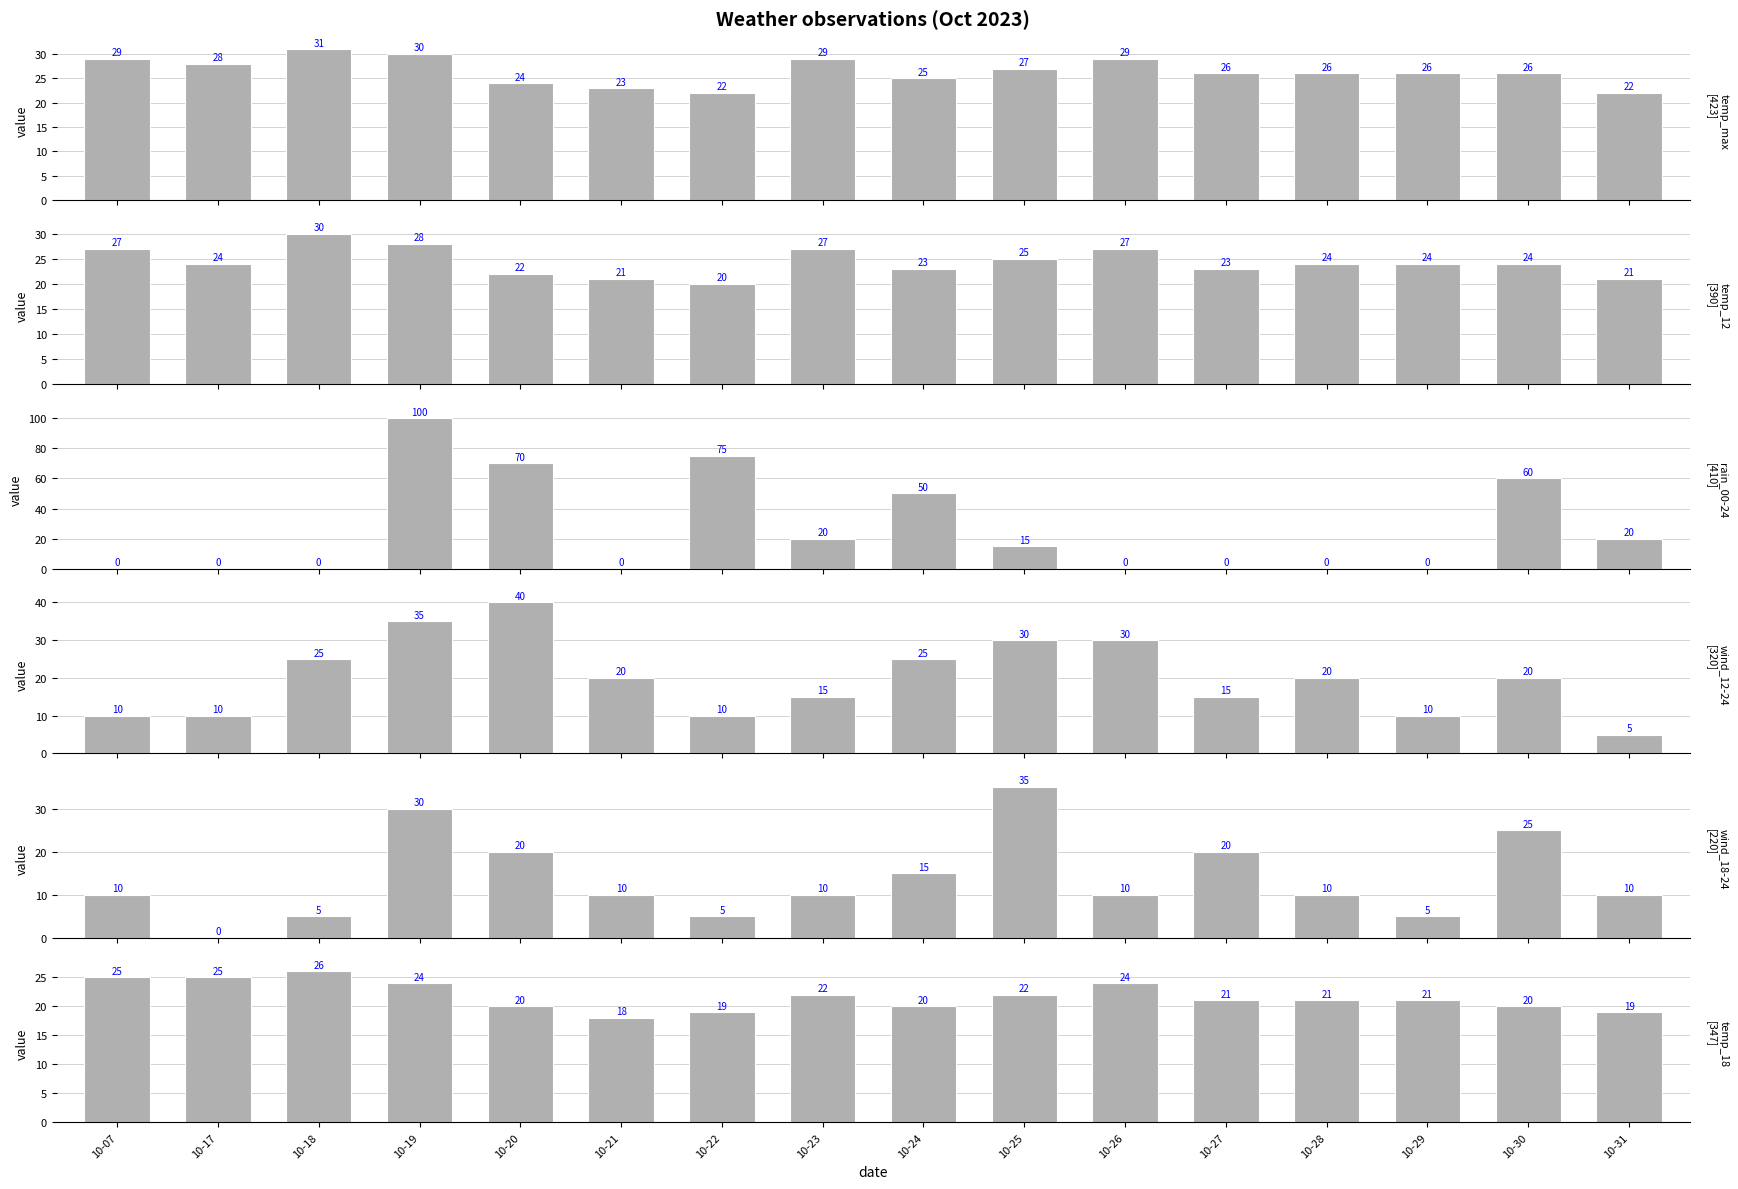

How many bars are there in total?

96